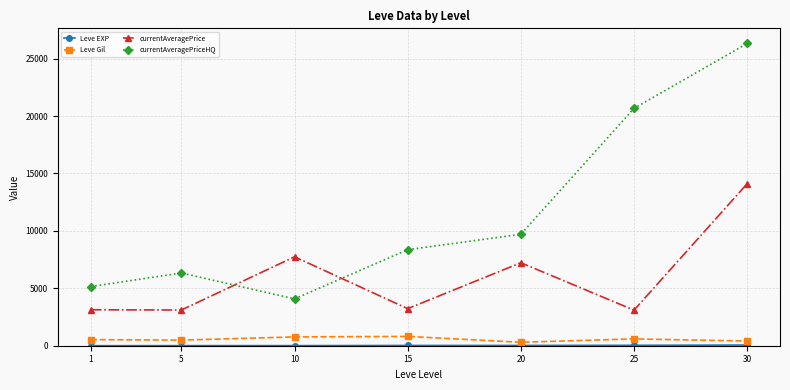

Is the value of Leve Gil at 1 greater than the value of currentAveragePrice at 15?

No